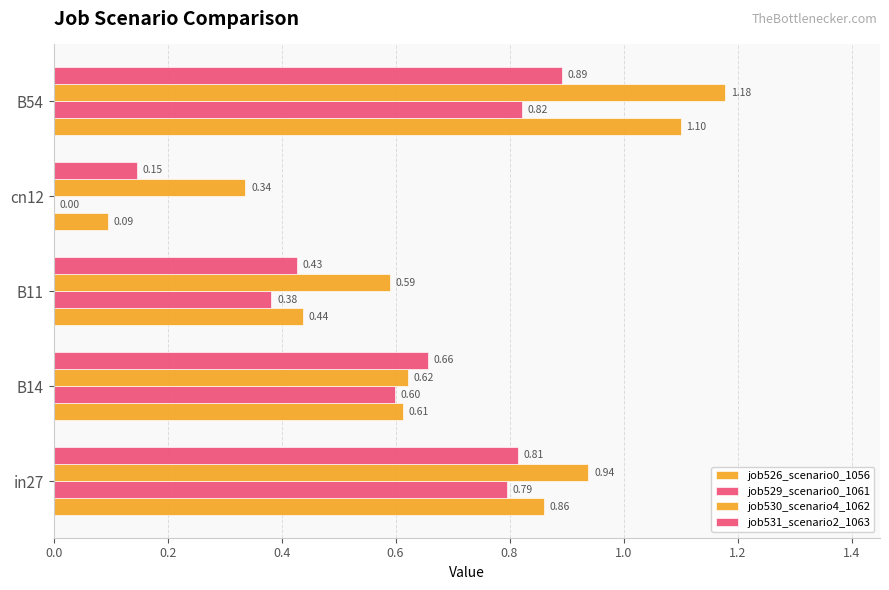

How many values in the job529_scenario0_1061 series exceed 0?

4